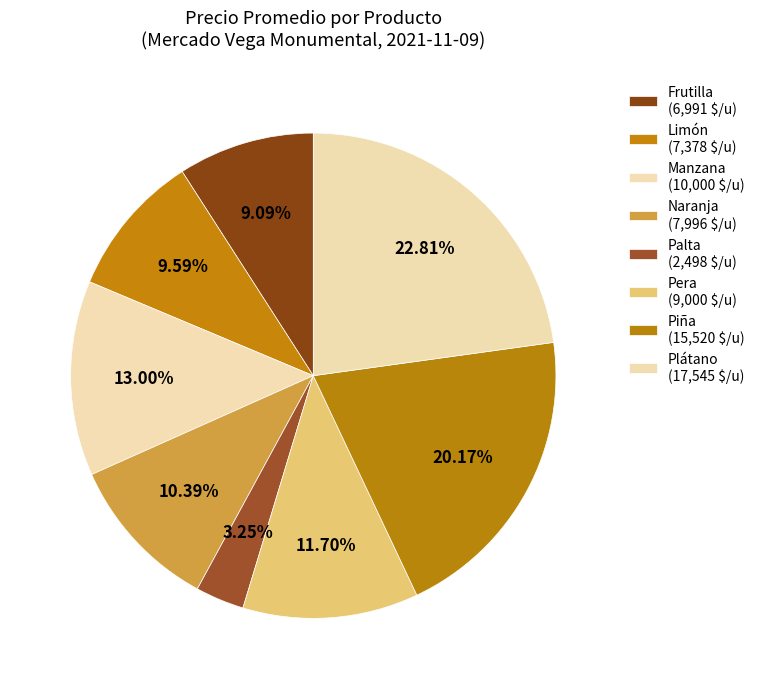

How many segments does this pie chart have?

8